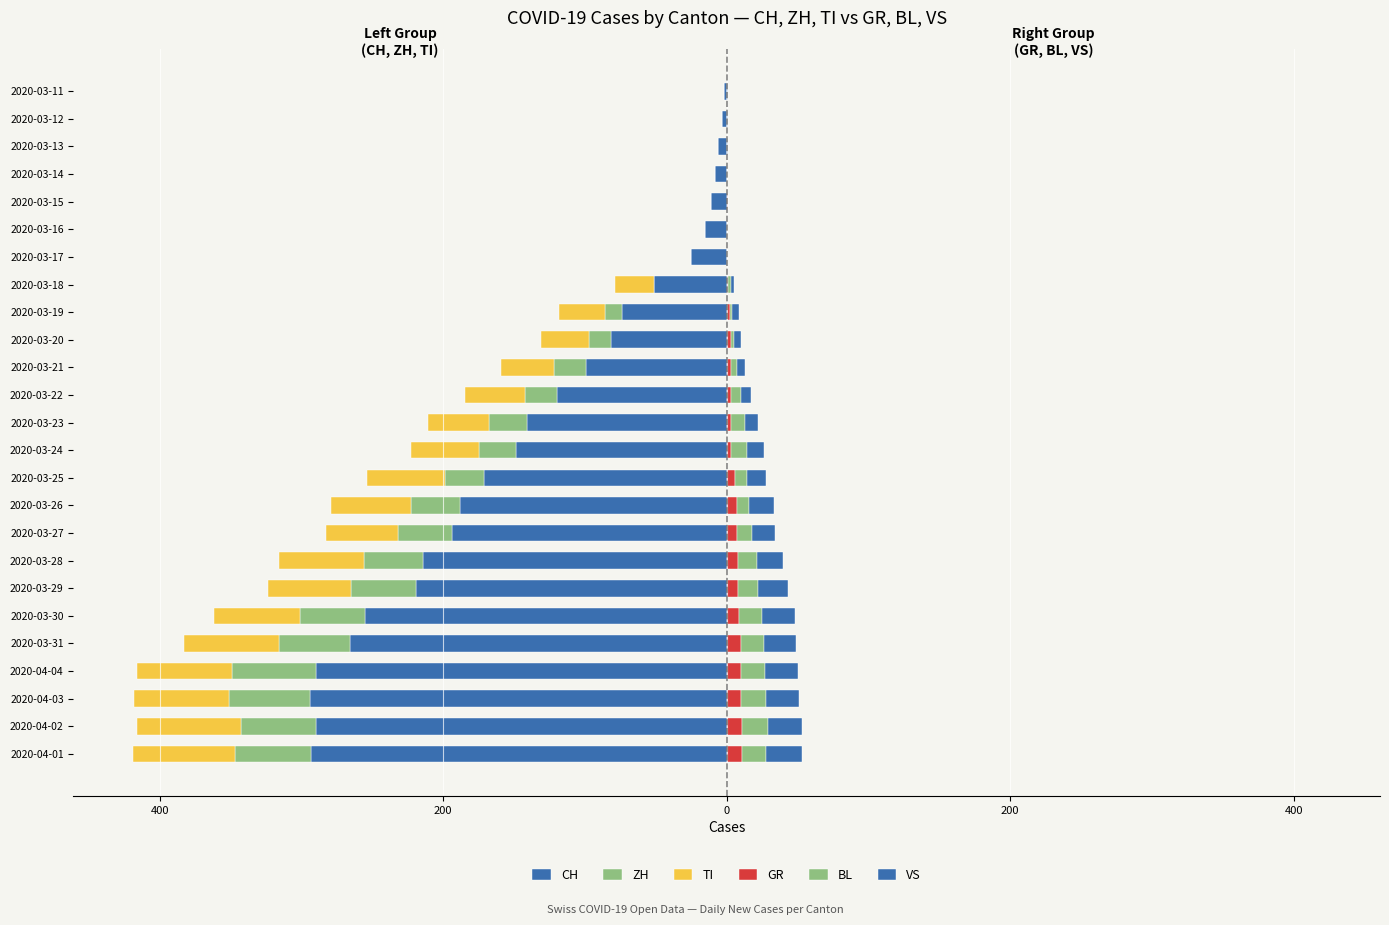

How many data points in GR are less than 3?

9